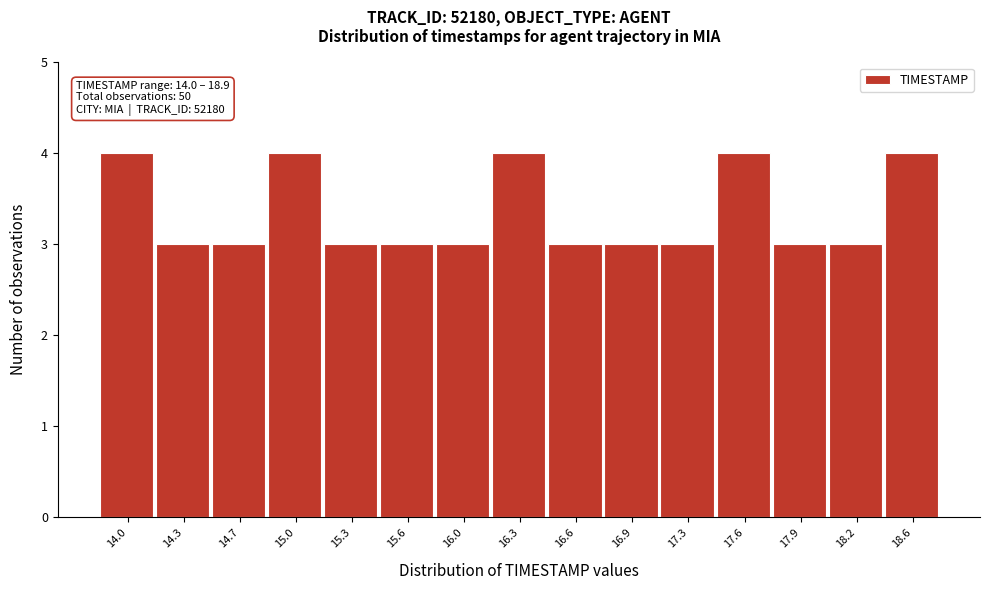

Reading right to left, what are all the values shown in this chart?

4	3	3	4	3	3	3	4	3	3	3	4	3	3	4